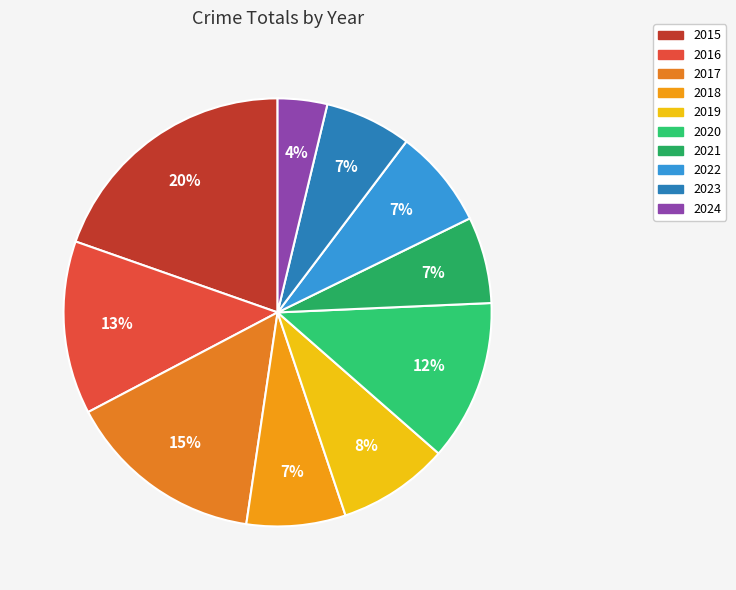

What is the largest slice in the pie chart?

2015